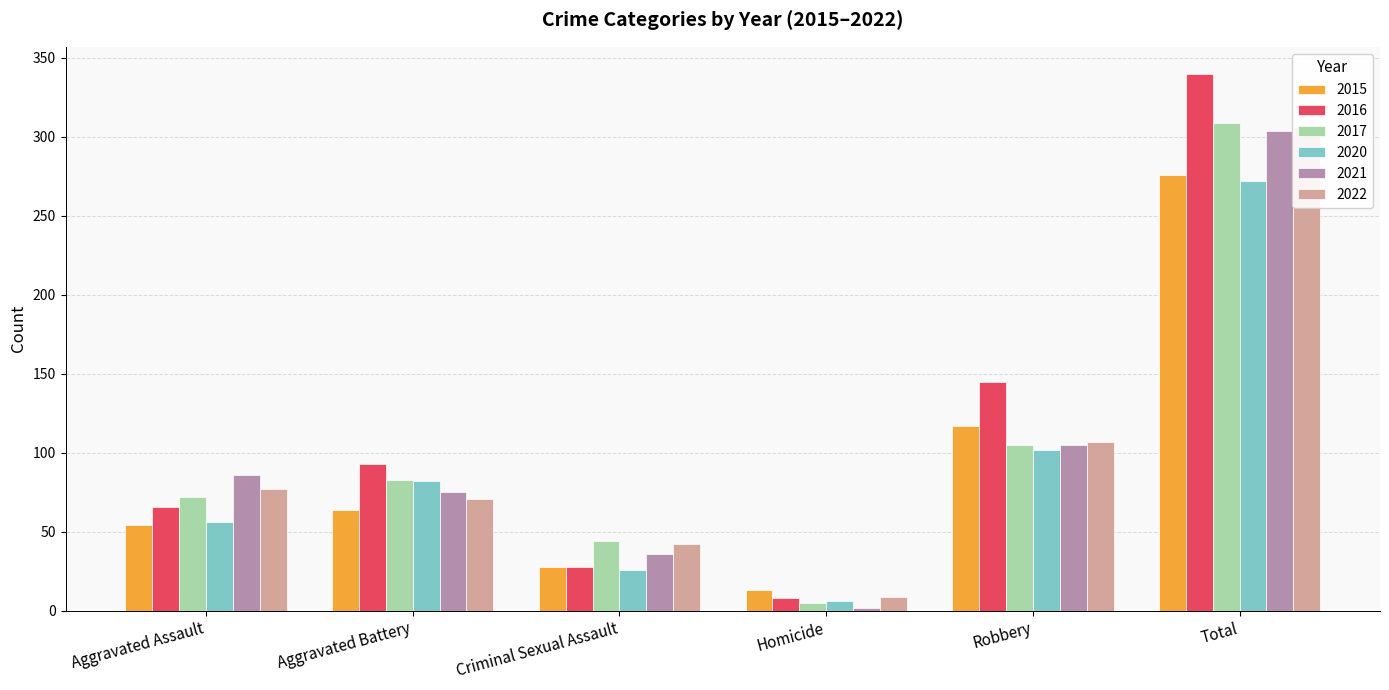

What is the minimum value shown in the chart?

2